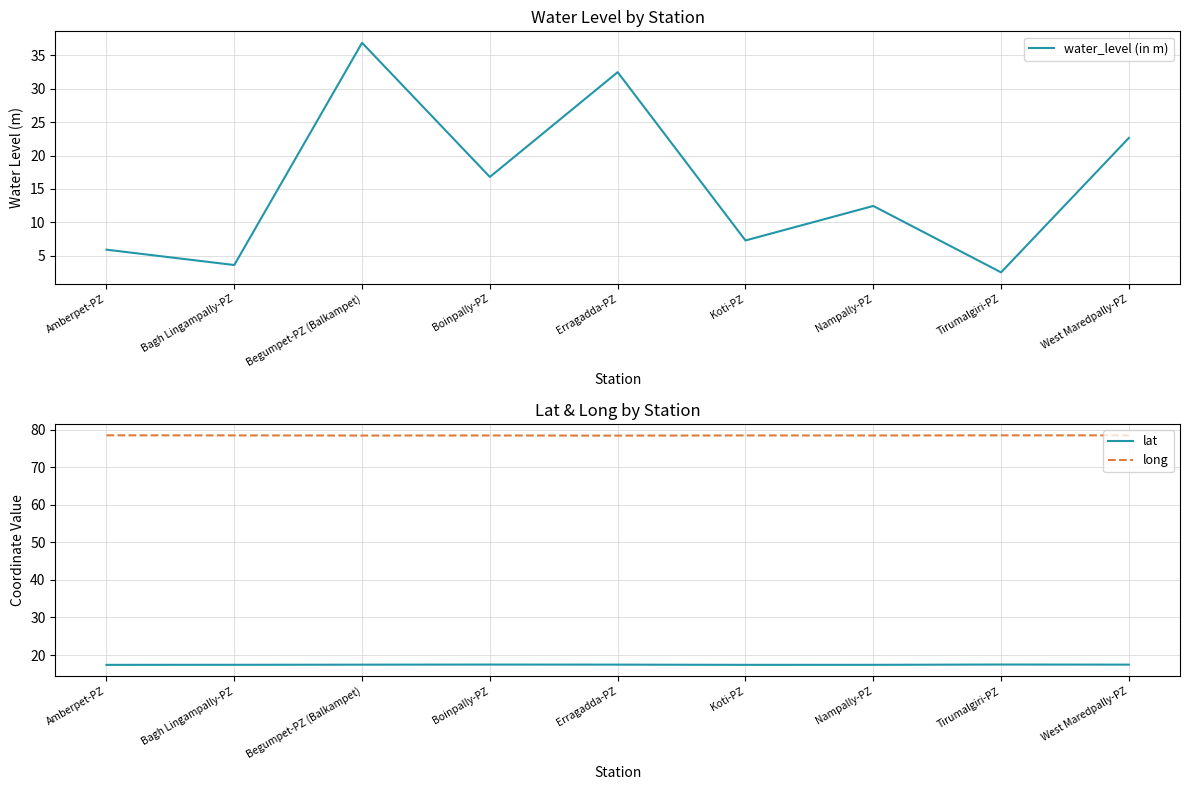

Count the long values in the range 78 to 79.

9